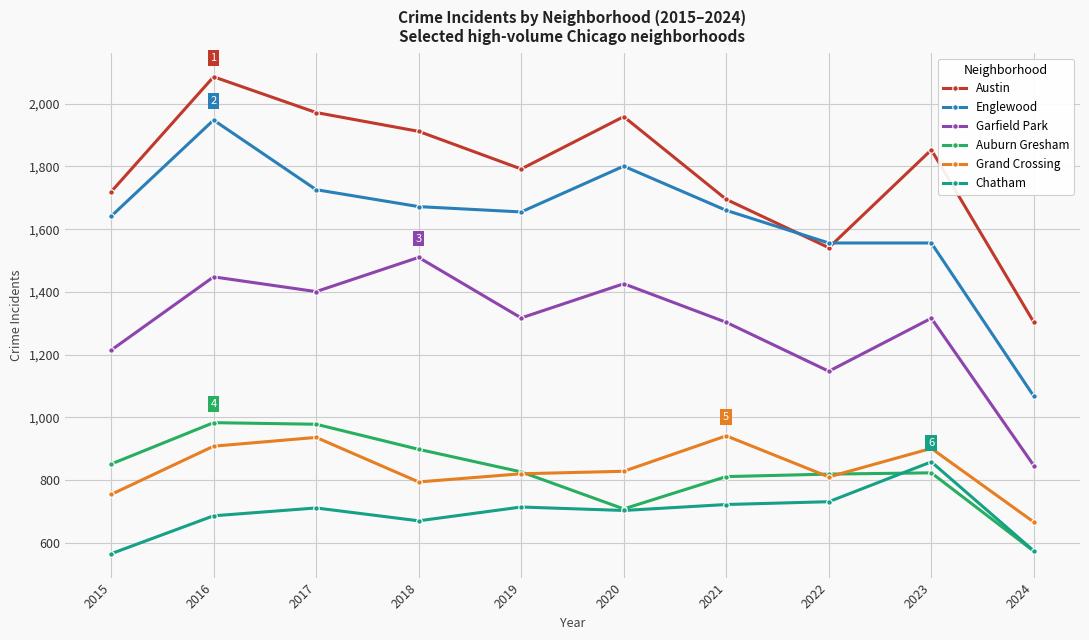

True or false: Garfield Park and Austin cross at least once.

False